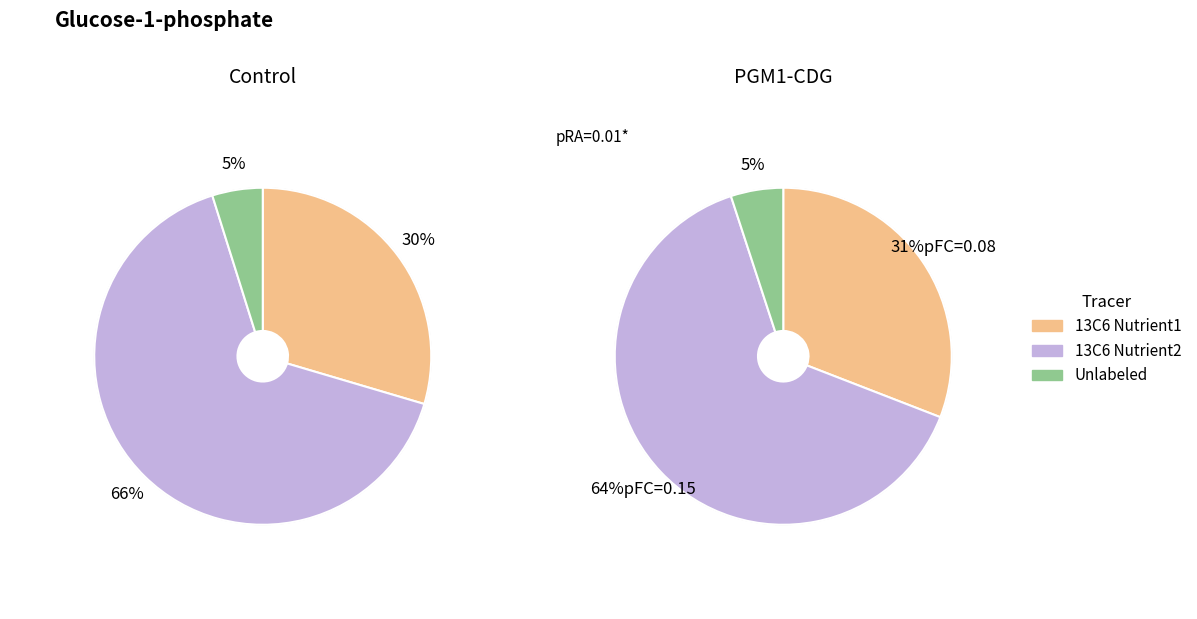

At 10, list the series in order from smallest to largest.

Unlabeled, 13C6 Nutrient1, 13C6 Nutrient2